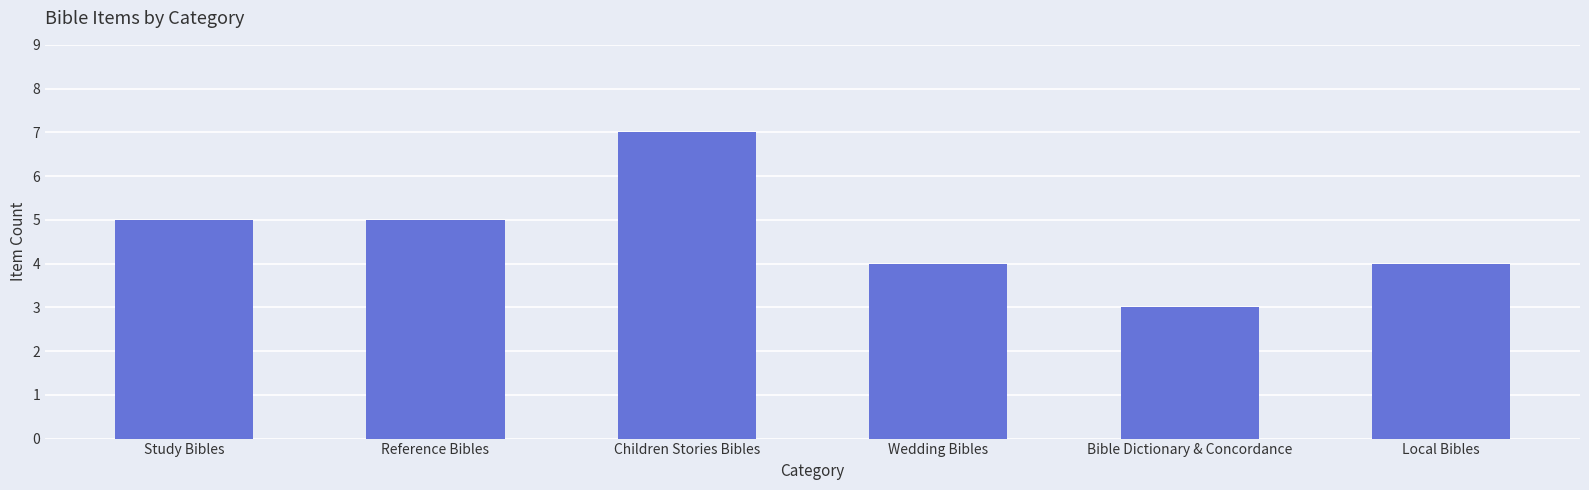

True or false: the data shows 6 at Local Bibles.

False